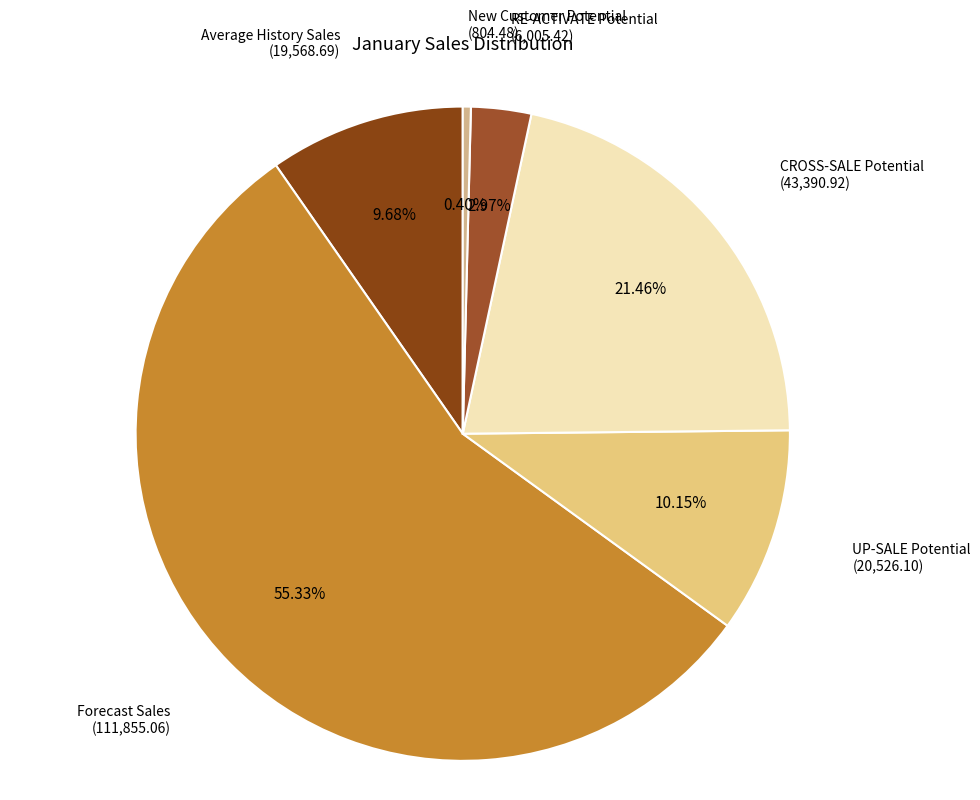

Which slice is the largest?

Forecast Sales